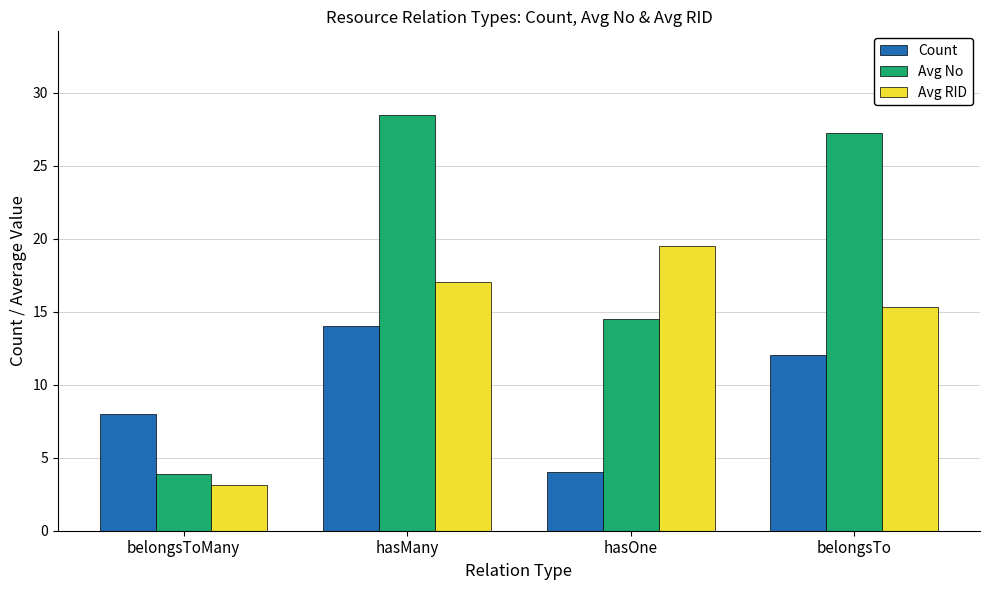

Which label corresponds to the smallest value in the chart?

belongsToMany